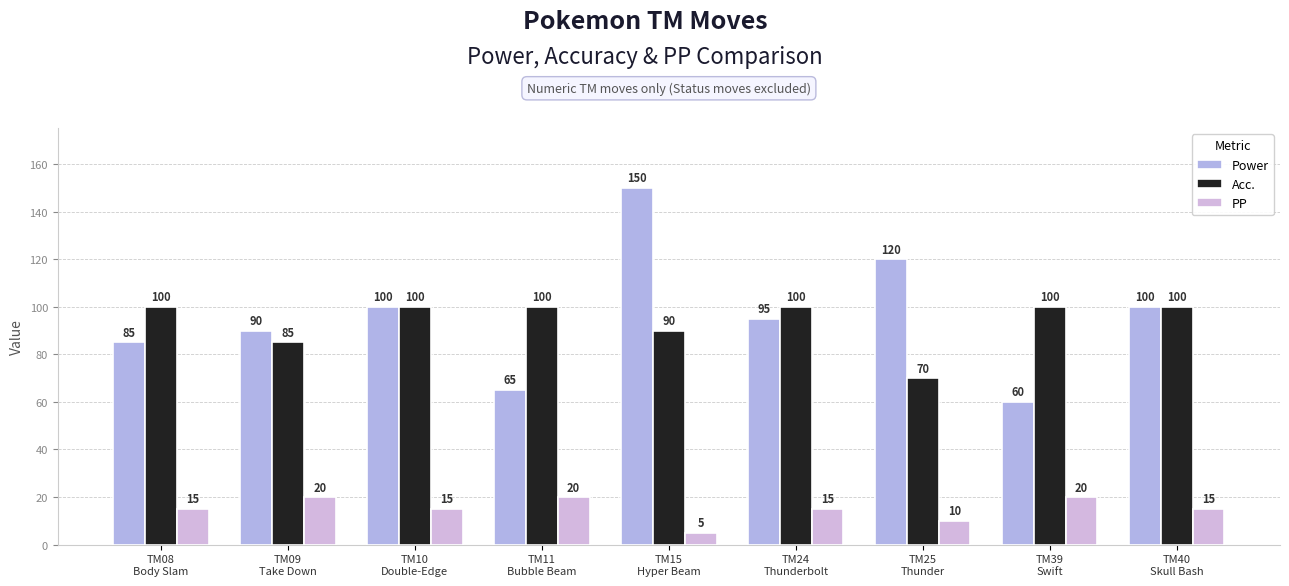

What is the label of the 7th bar from the left?

TM25
Thunder